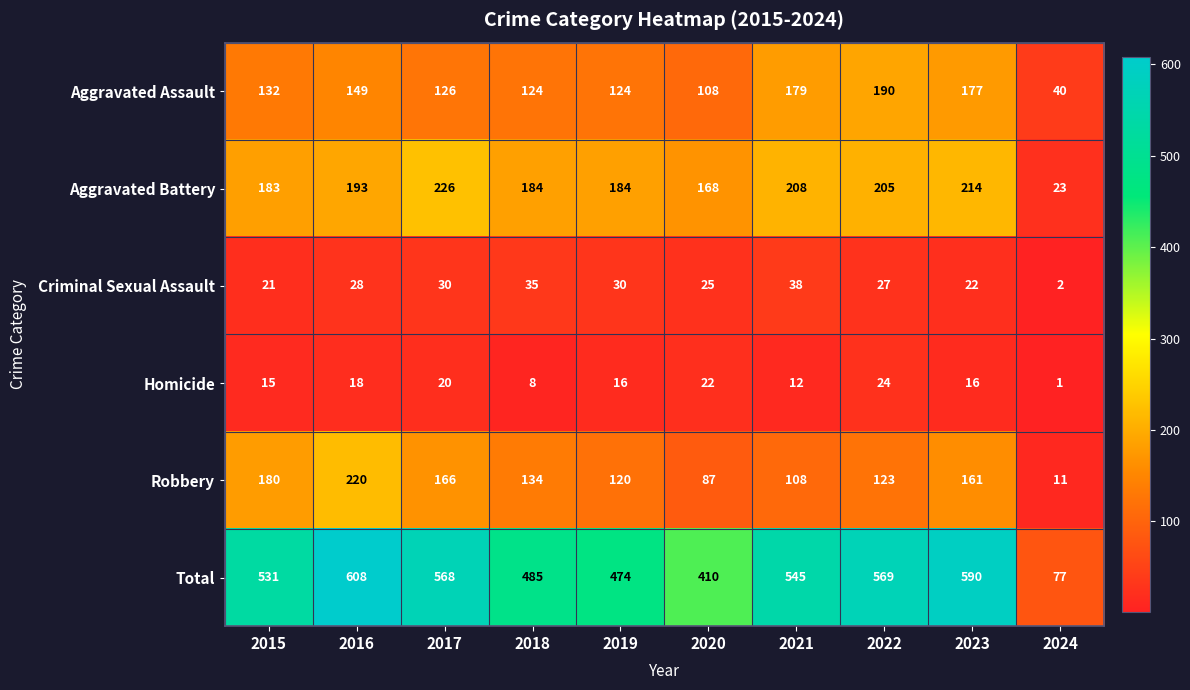

Which series has the widest spread of values?

Total